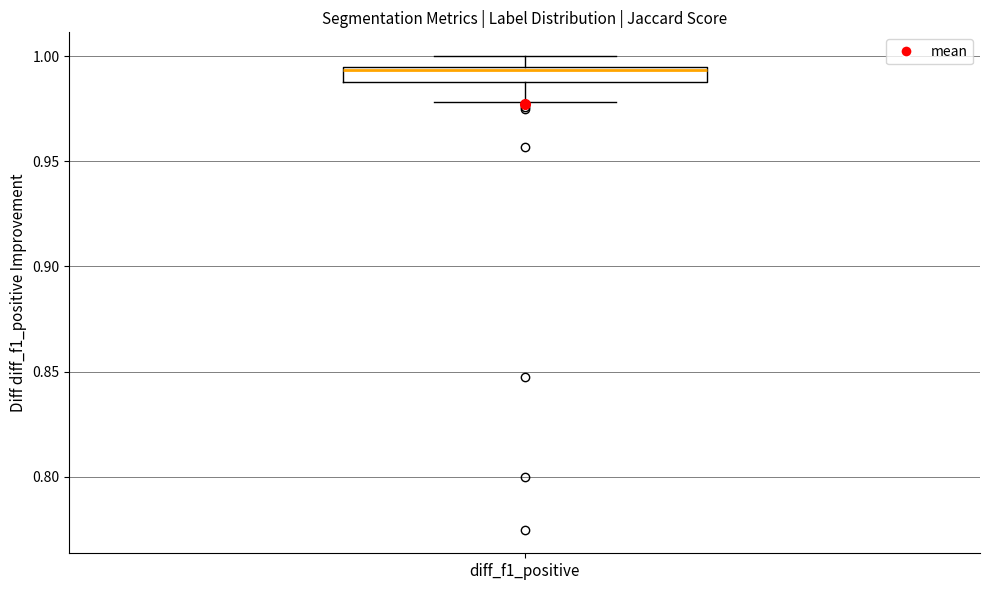

Where is the lower edge of the box for diff_f1_positive on the y-axis? The values are not printed on the chart, so give them approximately, as read against the axis.

0.990